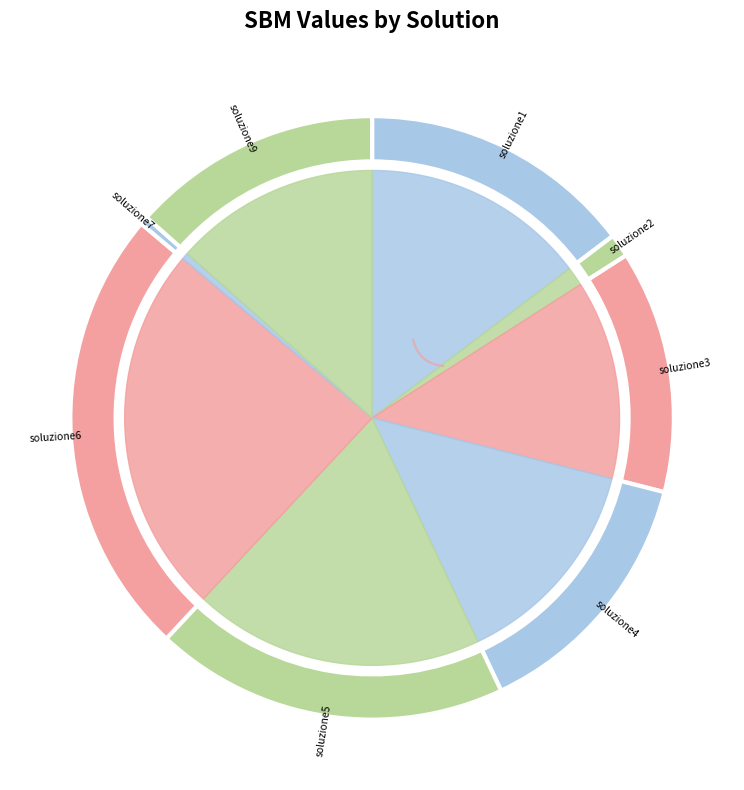

To the nearest percent, what percentage of the pie is soluzione6?

24%